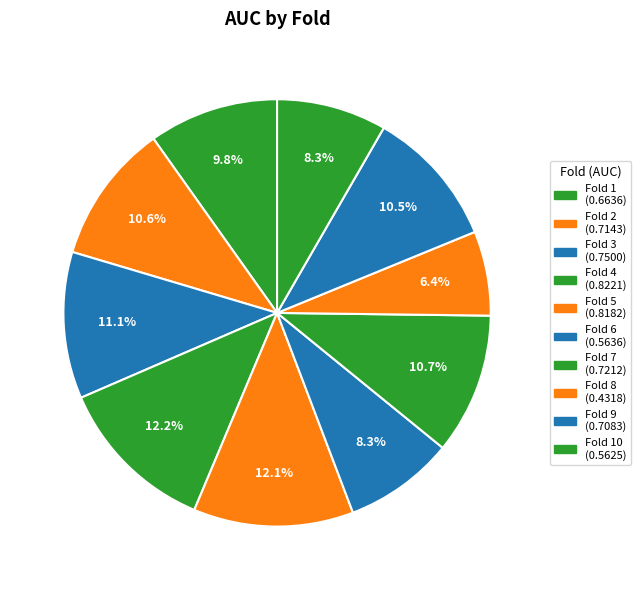

How many segments does this pie chart have?

10